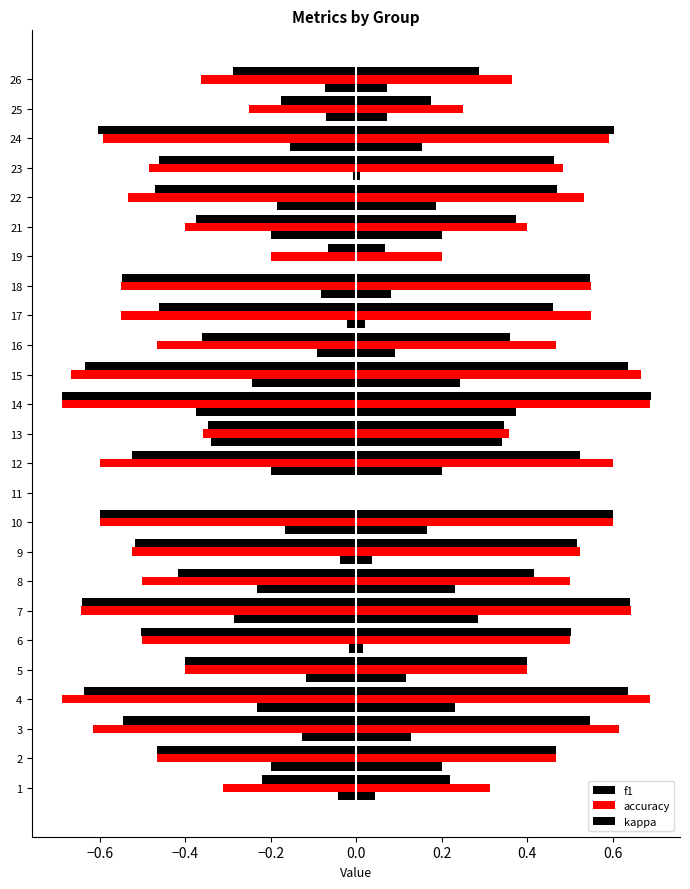

Reading left to right, transcribe all the data shown in this chart.

f1: 0.2	0.5	0.5	0.6	0.4	0.5	0.6	0.4	0.5	0.6	0.0	0.5	0.3	0.7	0.6	0.4	0.5	0.5	0.1	0.4	0.5	0.5	0.6	0.2	0.3
accuracy: 0.3	0.5	0.6	0.7	0.4	0.5	0.6	0.5	0.5	0.6	0.0	0.6	0.4	0.7	0.7	0.5	0.6	0.6	0.2	0.4	0.5	0.5	0.6	0.2	0.4
kappa: 0.0	-0.2	0.1	0.2	0.1	0.0	0.3	-0.2	0.0	0.2	0.0	0.2	-0.3	0.4	0.2	0.1	0.0	0.1	0.0	-0.2	0.2	0.0	0.2	-0.1	0.1